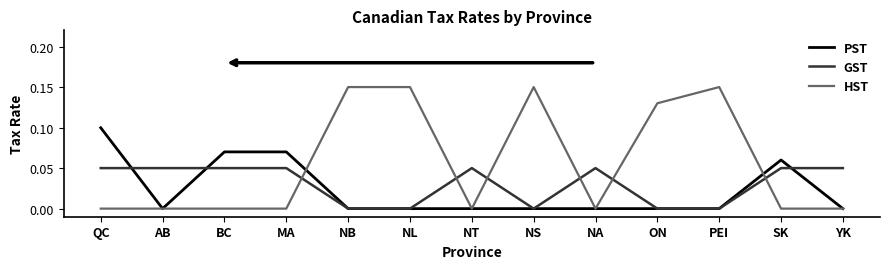

At how many categories does at least one series exceed 0?

13